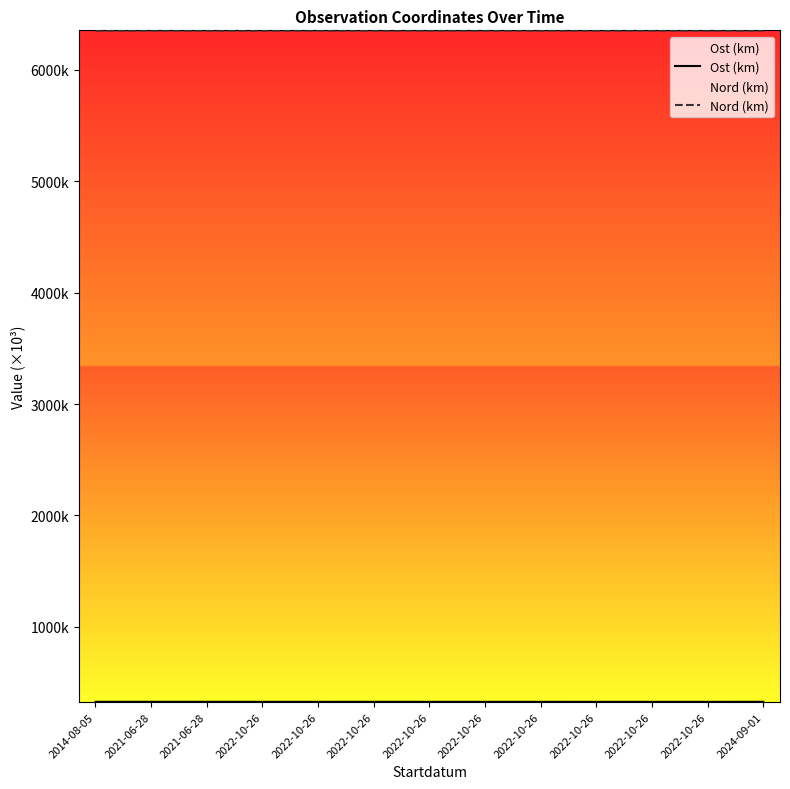

What is the label of the 7th point from the left?

2022-10-26